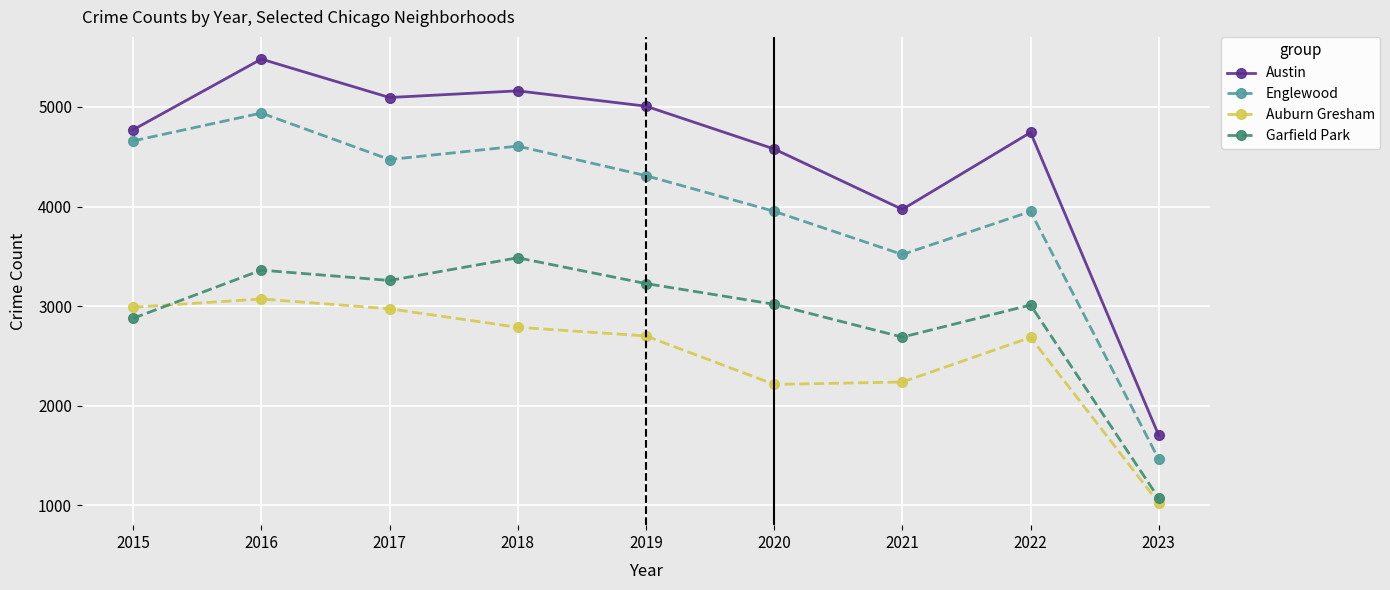

Read the Englewood value at 2015.

4659